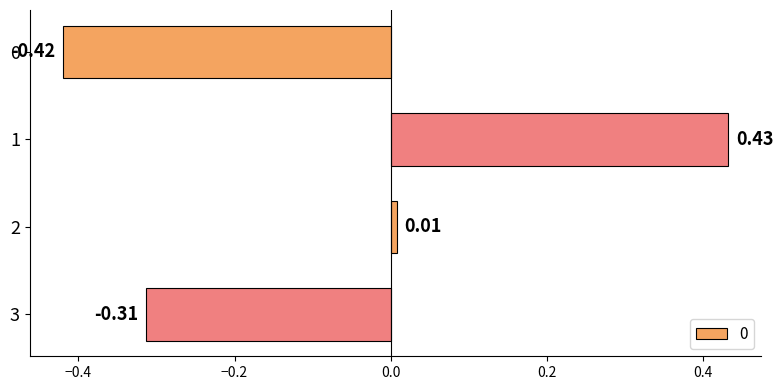

Which category has the highest value across all series?

1